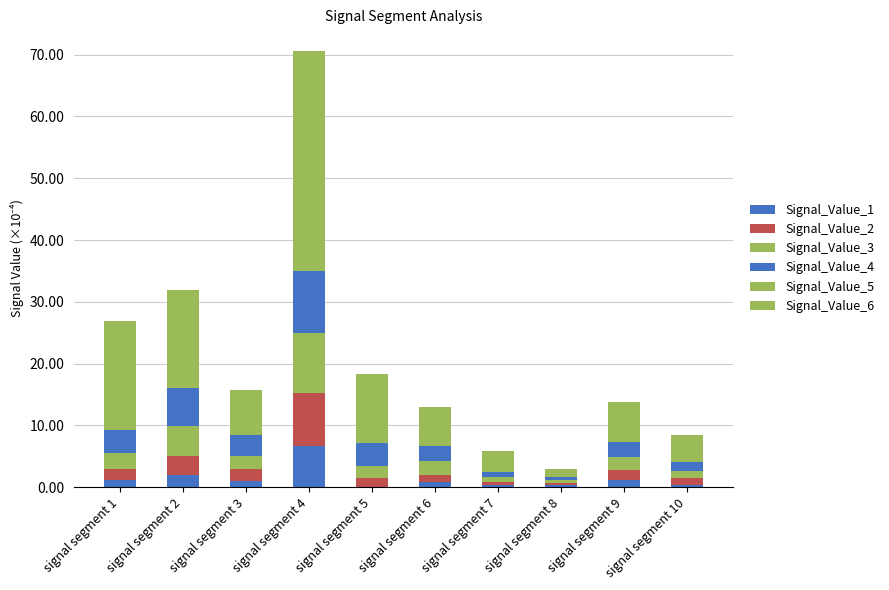

What is the difference between the maximum and minimum values in the Signal_Value_6 series?

17.5